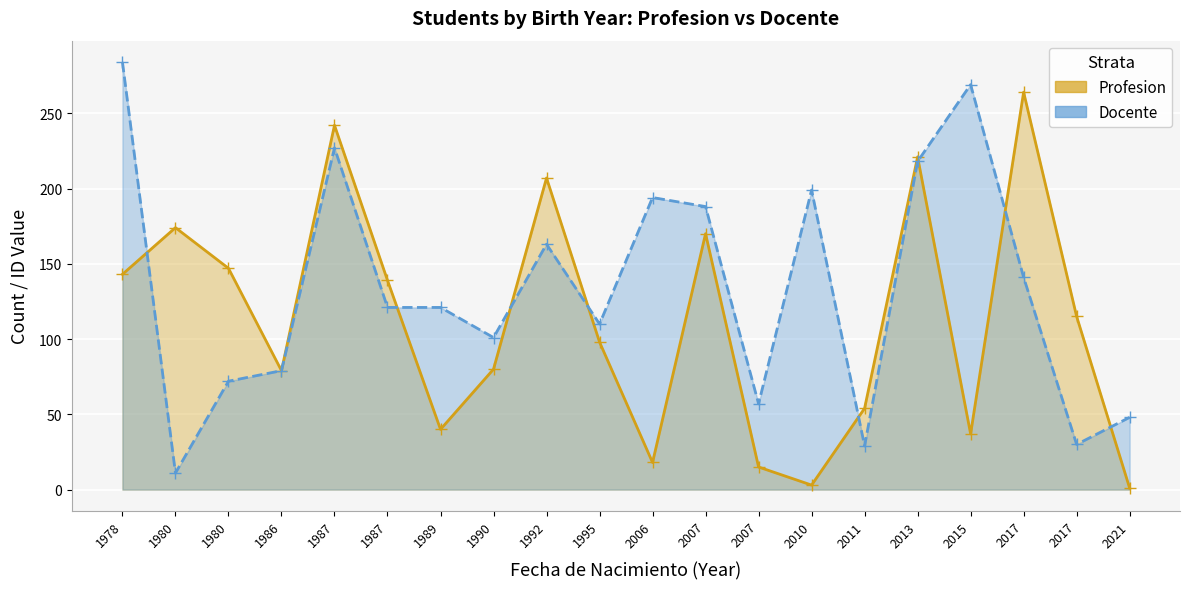

At how many categories does at least one series exceed 54?

18